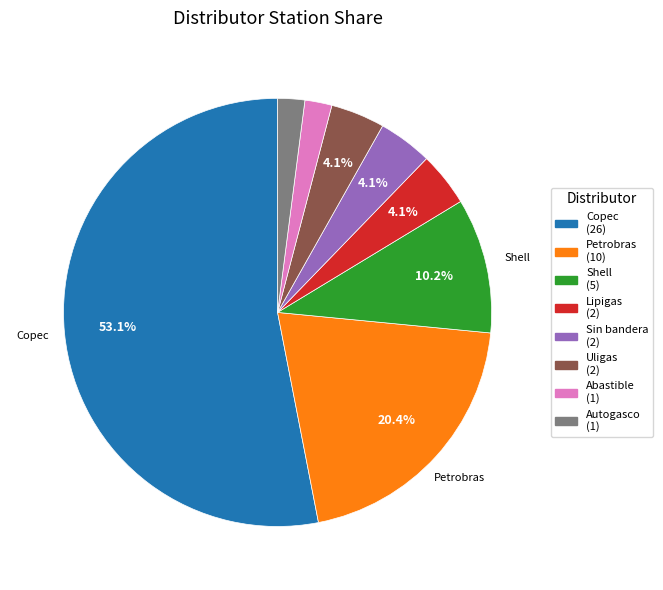

Which slice is the largest?

Copec